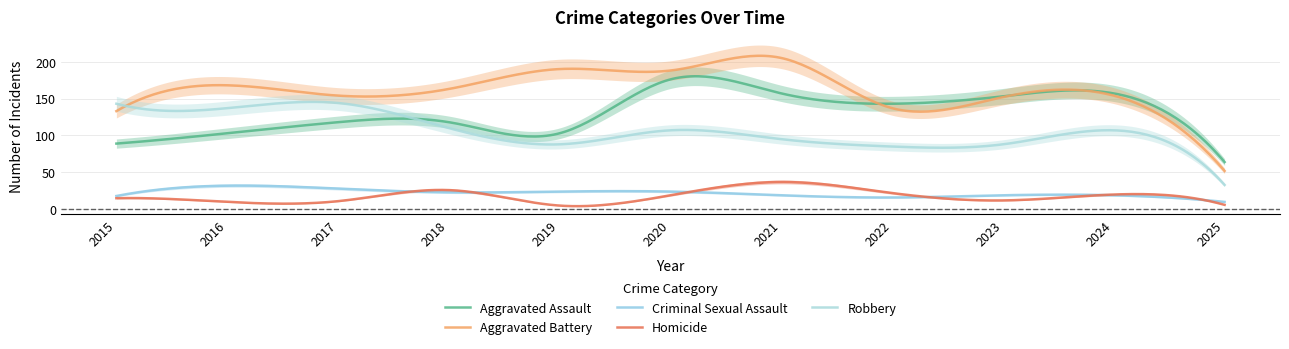

What is the difference between the maximum and minimum values in the Aggravated Battery series?

156.0